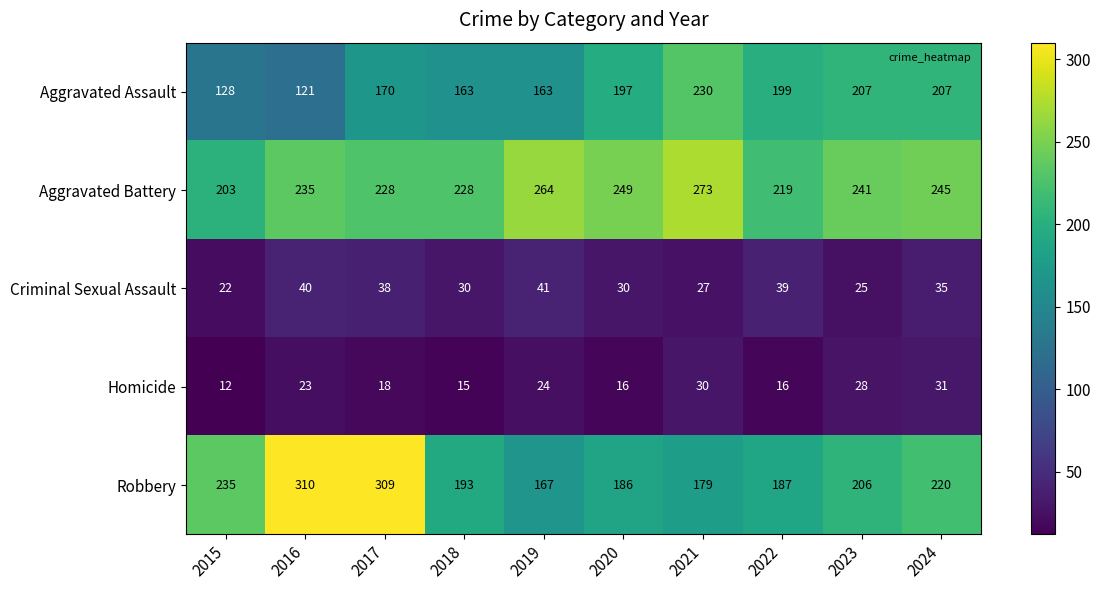

Which series has the largest total across all categories?

Aggravated Battery